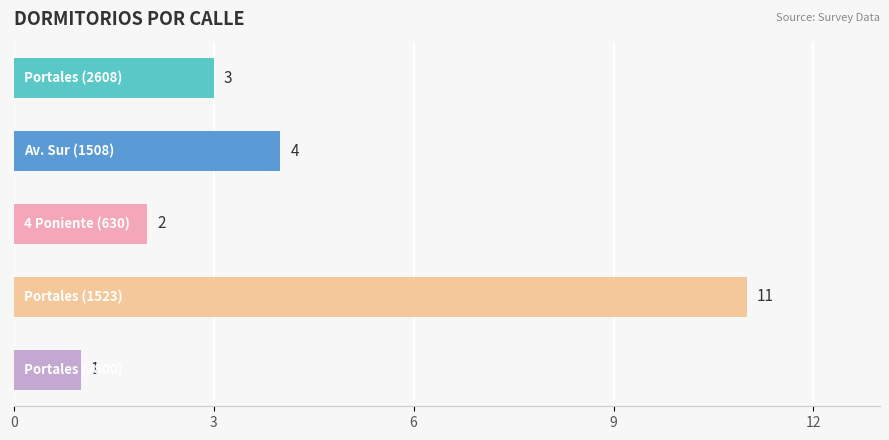

What is the greatest value displayed?

11